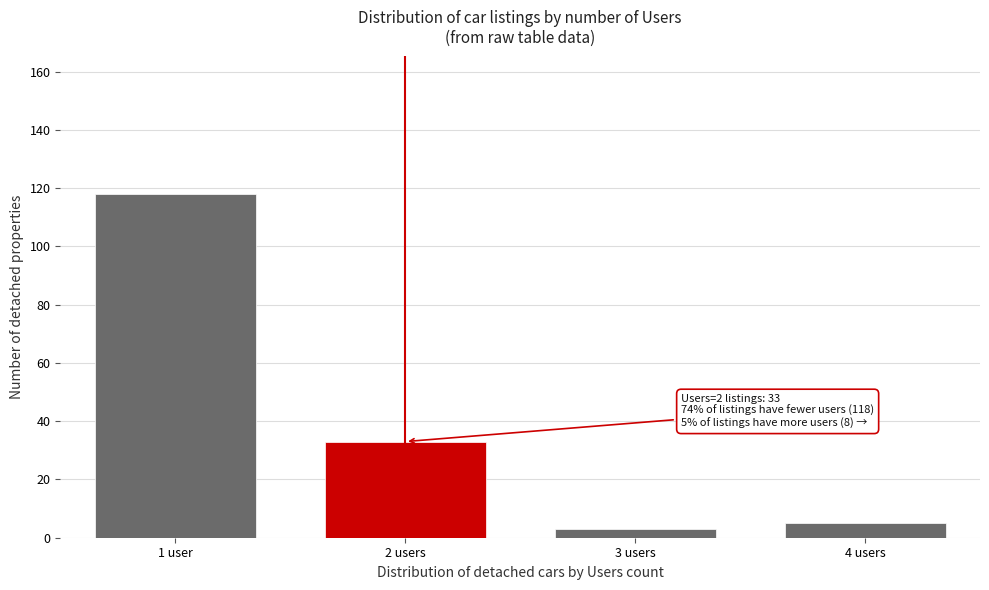

Reading left to right, what are all the values shown in this chart?

1 user=118	2 users=33	3 users=3	4 users=5